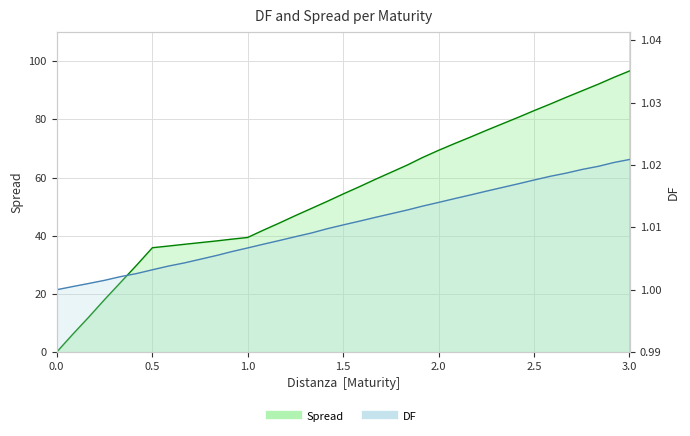

Rank the series by their maximum value, from lowest to highest.

DF, Spread